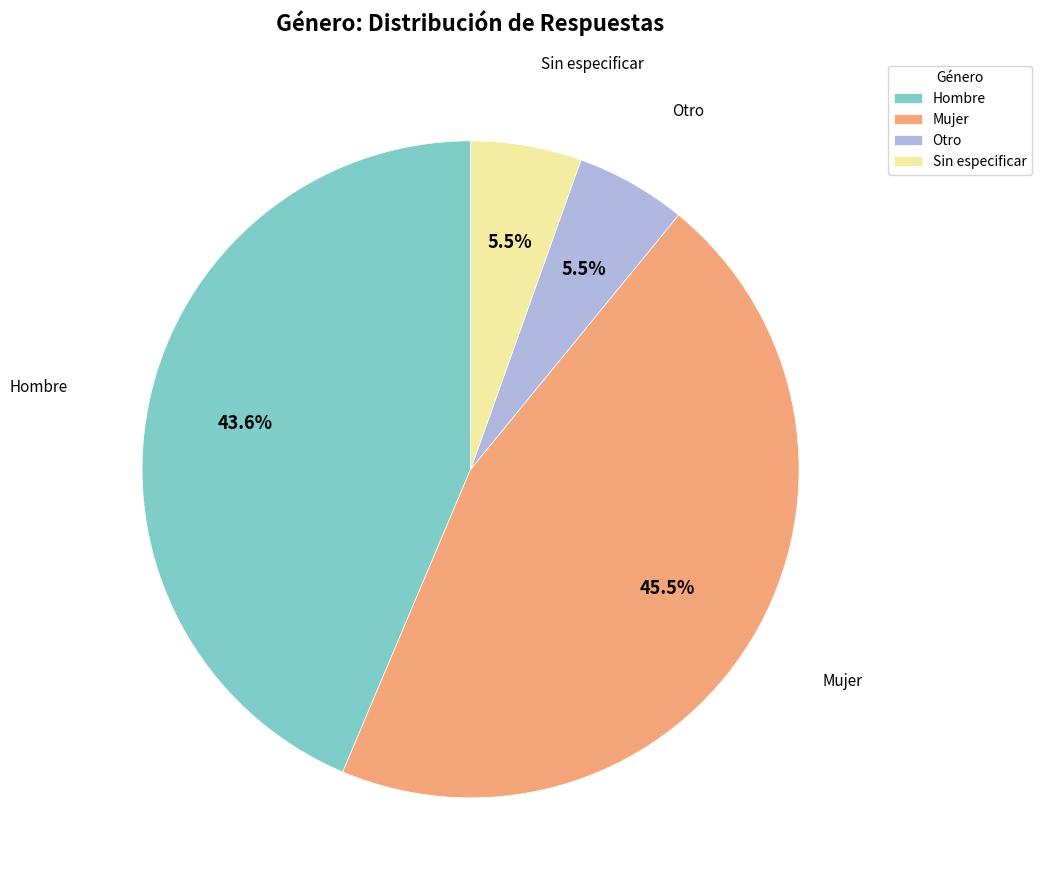

Between Hombre and Sin especificar, which is larger?

Hombre